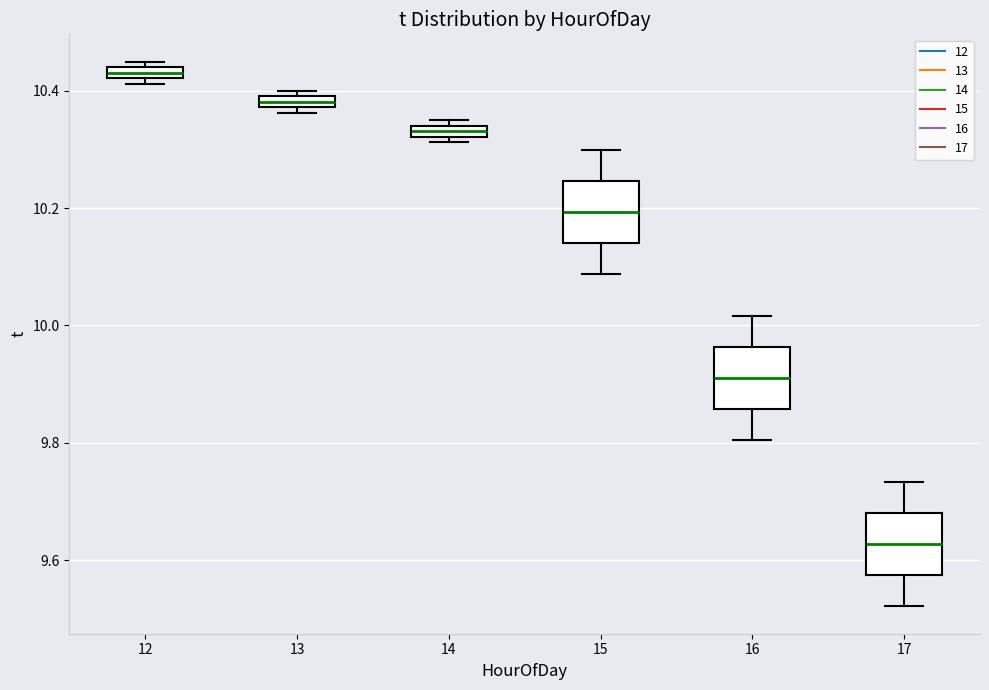

Where is the lower edge of the box at x = 13 on the y-axis? The values are not printed on the chart, so give them approximately, as read against the axis.

10.38